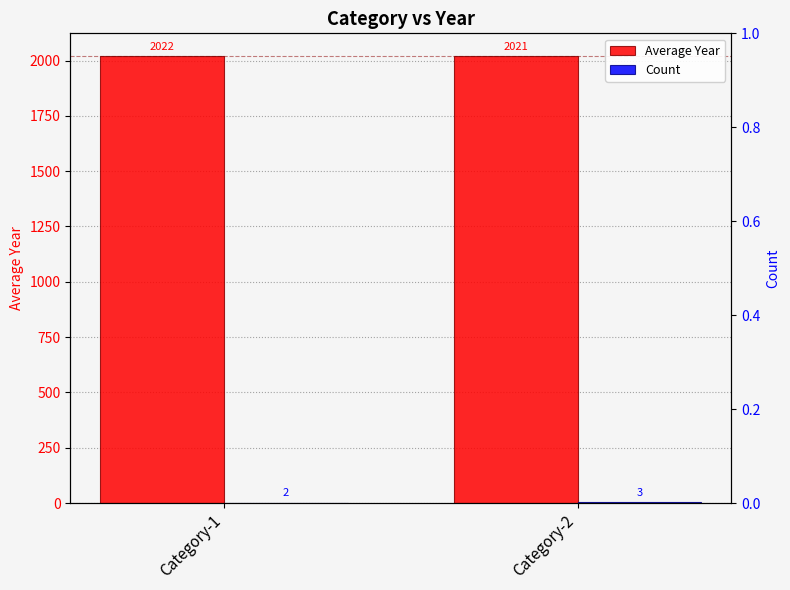

What is the difference between the maximum and minimum values in the Count series?

1.0